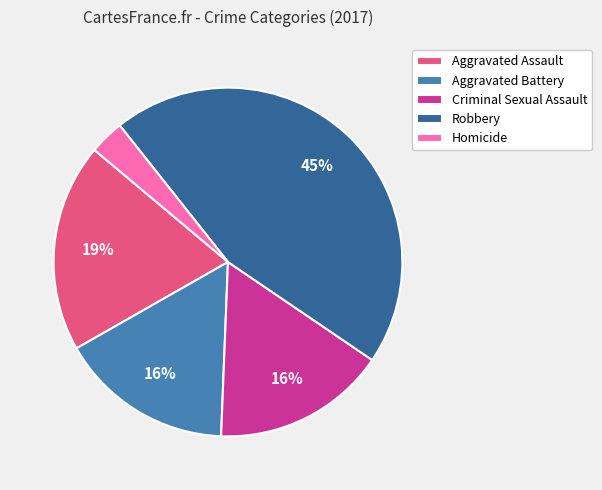

Combined, do Criminal Sexual Assault and Aggravated Battery account for over 50%?

No